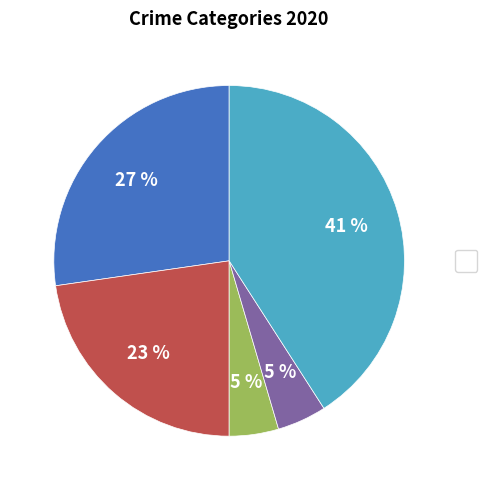

To the nearest percent, what is the average slice percentage?

20%